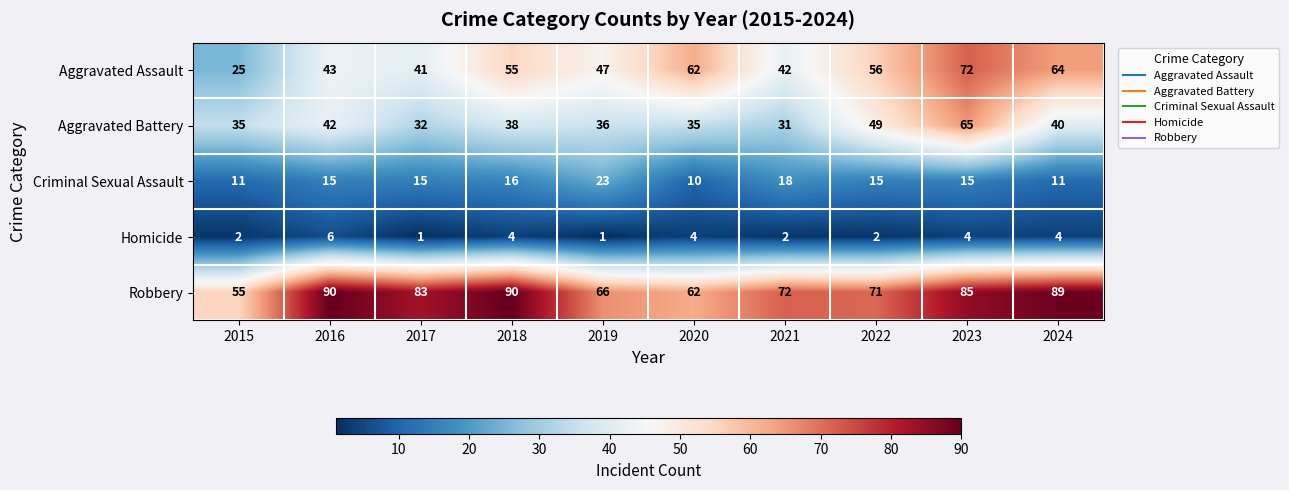

Which series has the widest spread of values?

Aggravated Assault